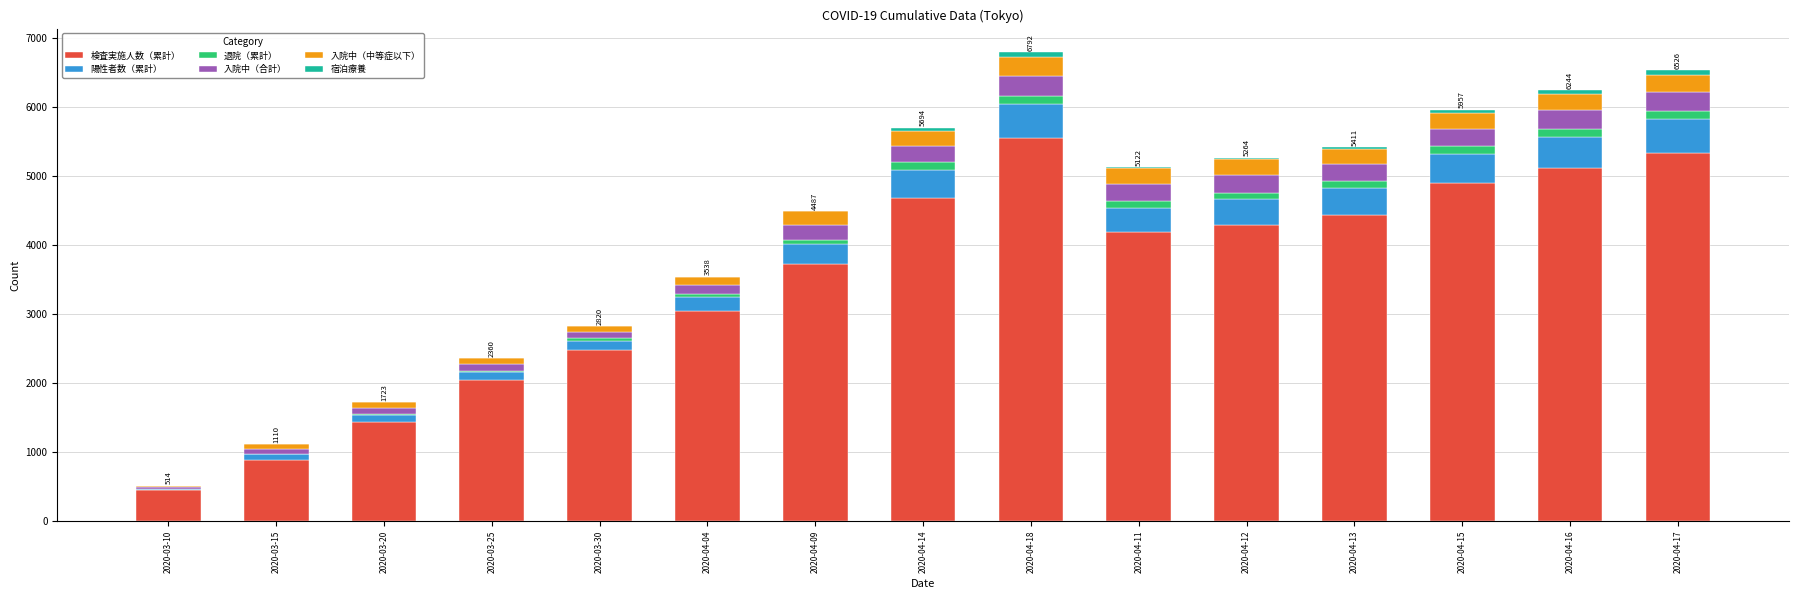

Is it true that 宿泊療養 equals 8 at 2020-04-11?

False